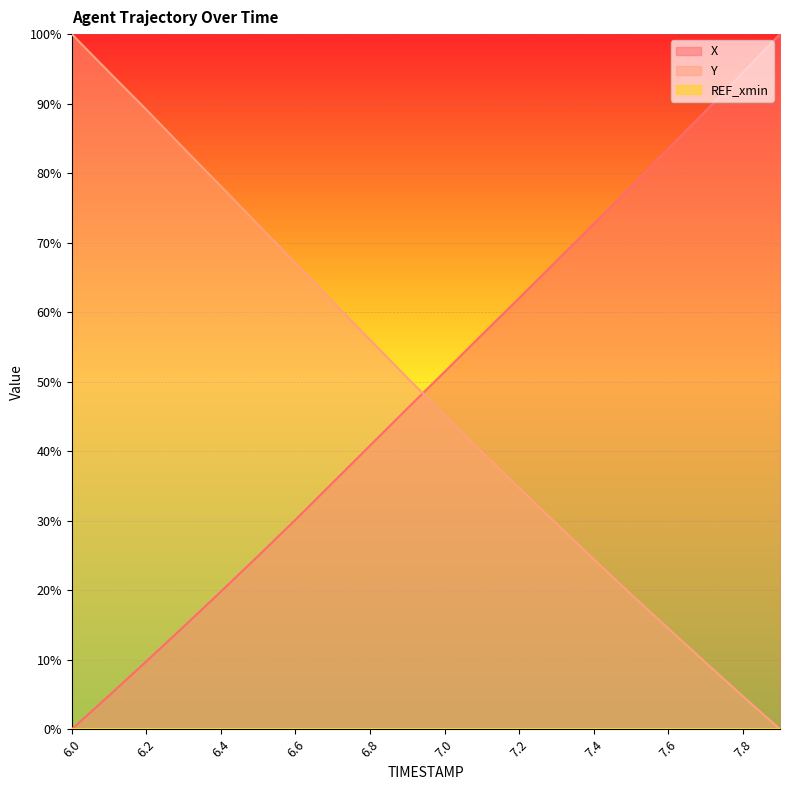

Reading left to right, transcribe all the data shown in this chart.

X: 0.0	4.8	9.8	14.7	19.8	24.9	30.1	35.5	40.8	46.1	51.4	56.7	62.0	67.3	72.7	78.0	83.5	88.9	94.5	100.0
Y: 100.0	94.5	89.1	83.6	78.1	72.6	67.0	61.5	56.0	50.6	45.2	39.9	34.7	29.6	24.5	19.4	14.5	9.6	4.8	0.0